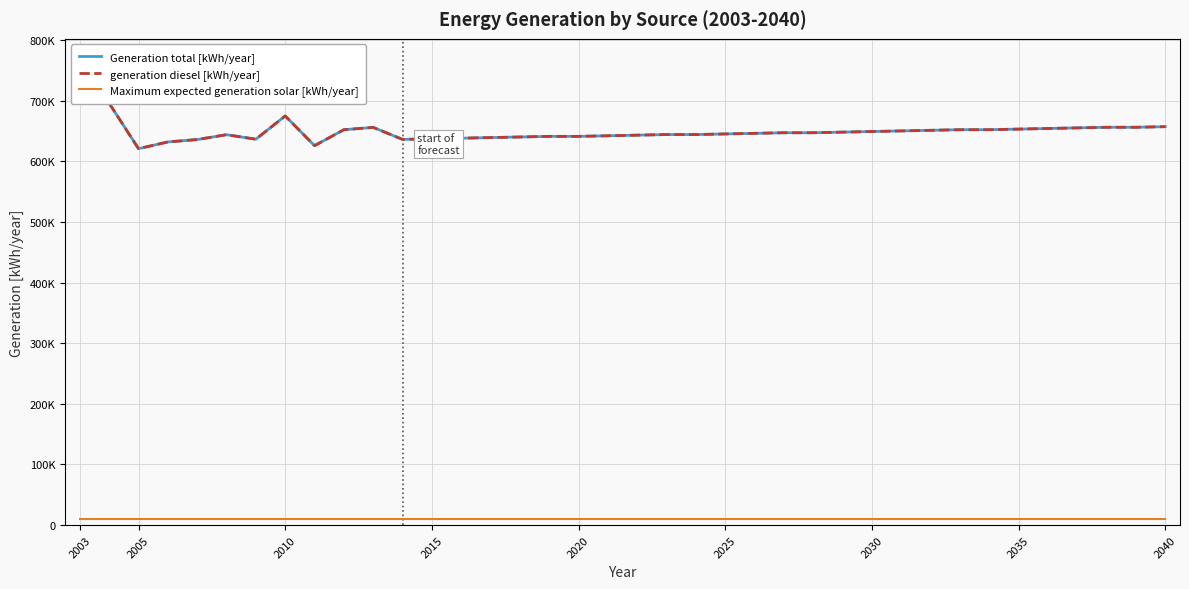

Which category has the highest value in the generation diesel [kWh/year] series?

2003